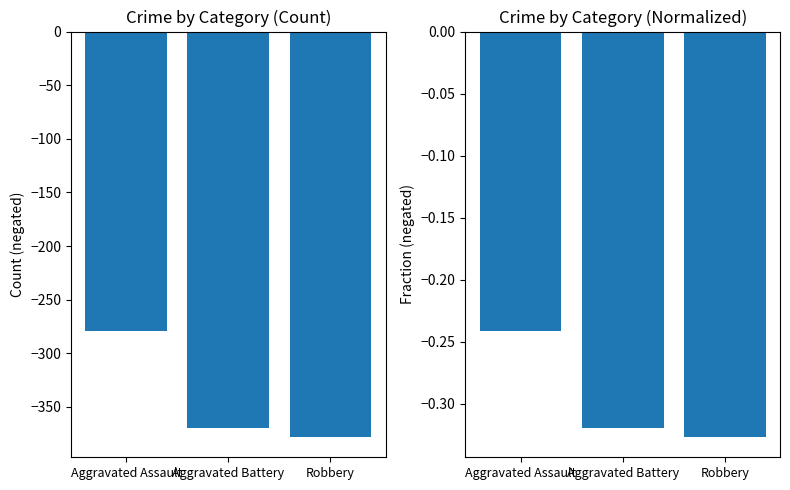

What is the difference between the Count (negated) values at Aggravated Battery and Aggravated Assault?

91.0